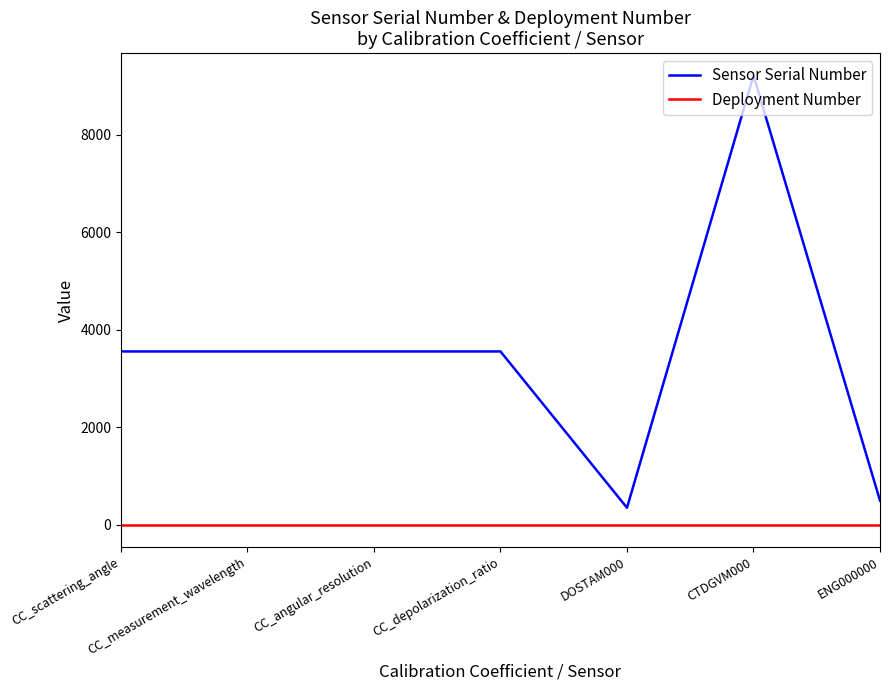

True or false: Sensor Serial Number and Deployment Number intersect in this chart.

False